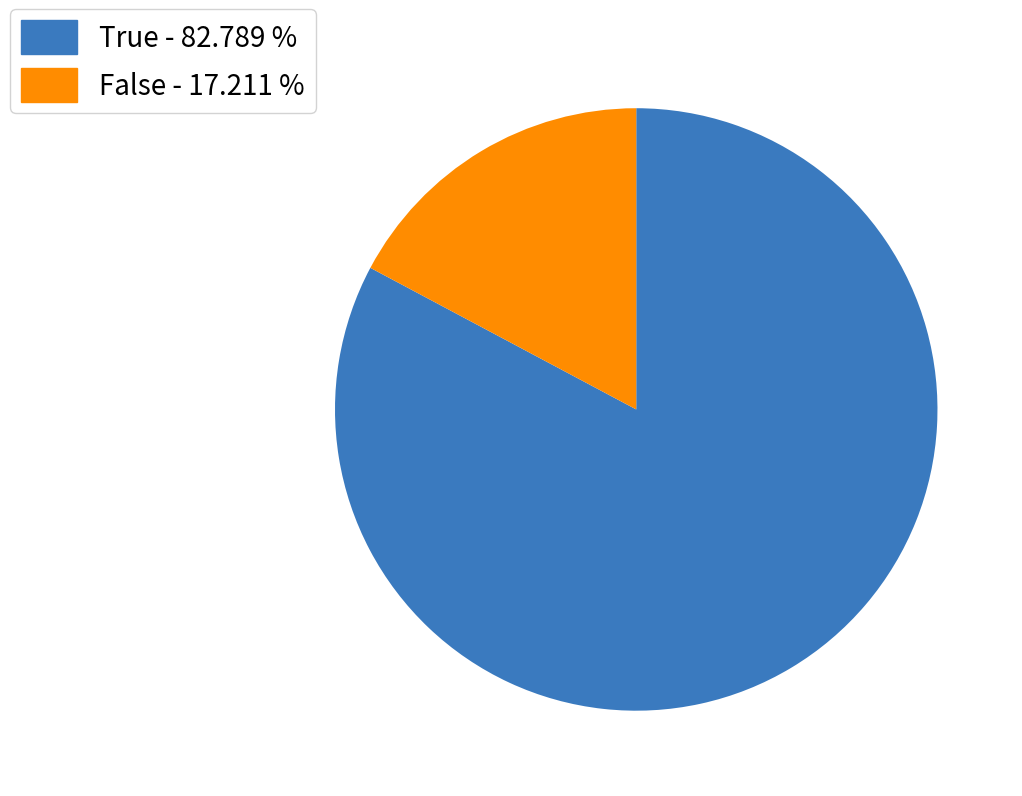

Is there a majority slice in this chart?

Yes